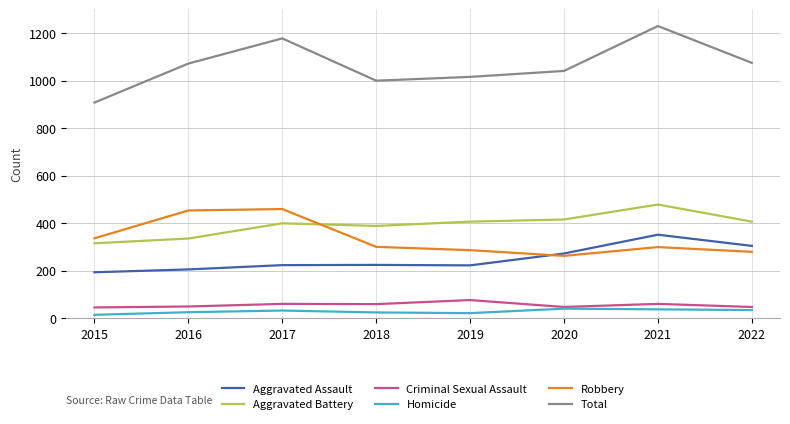

Which series has the largest total across all categories?

Total